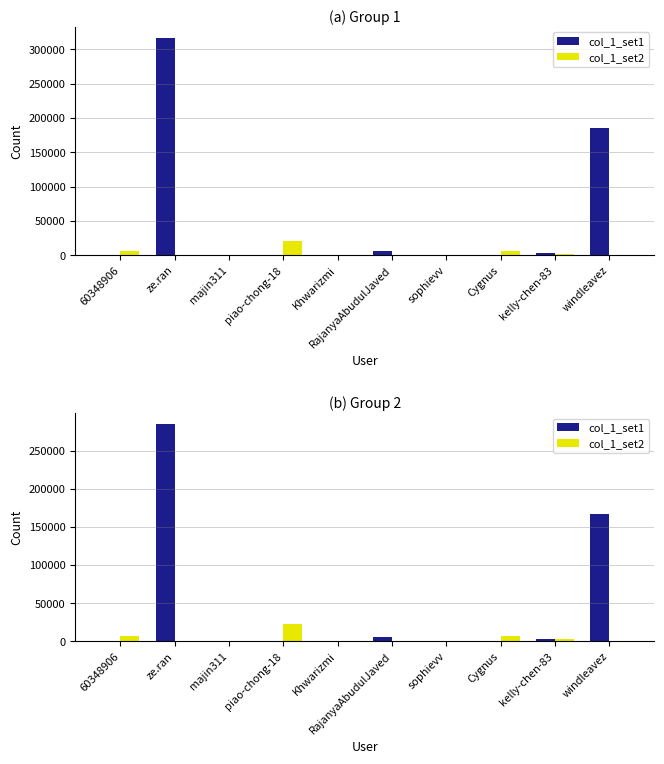

What is the spread (max minus min) of values at windleavez?

166769.3